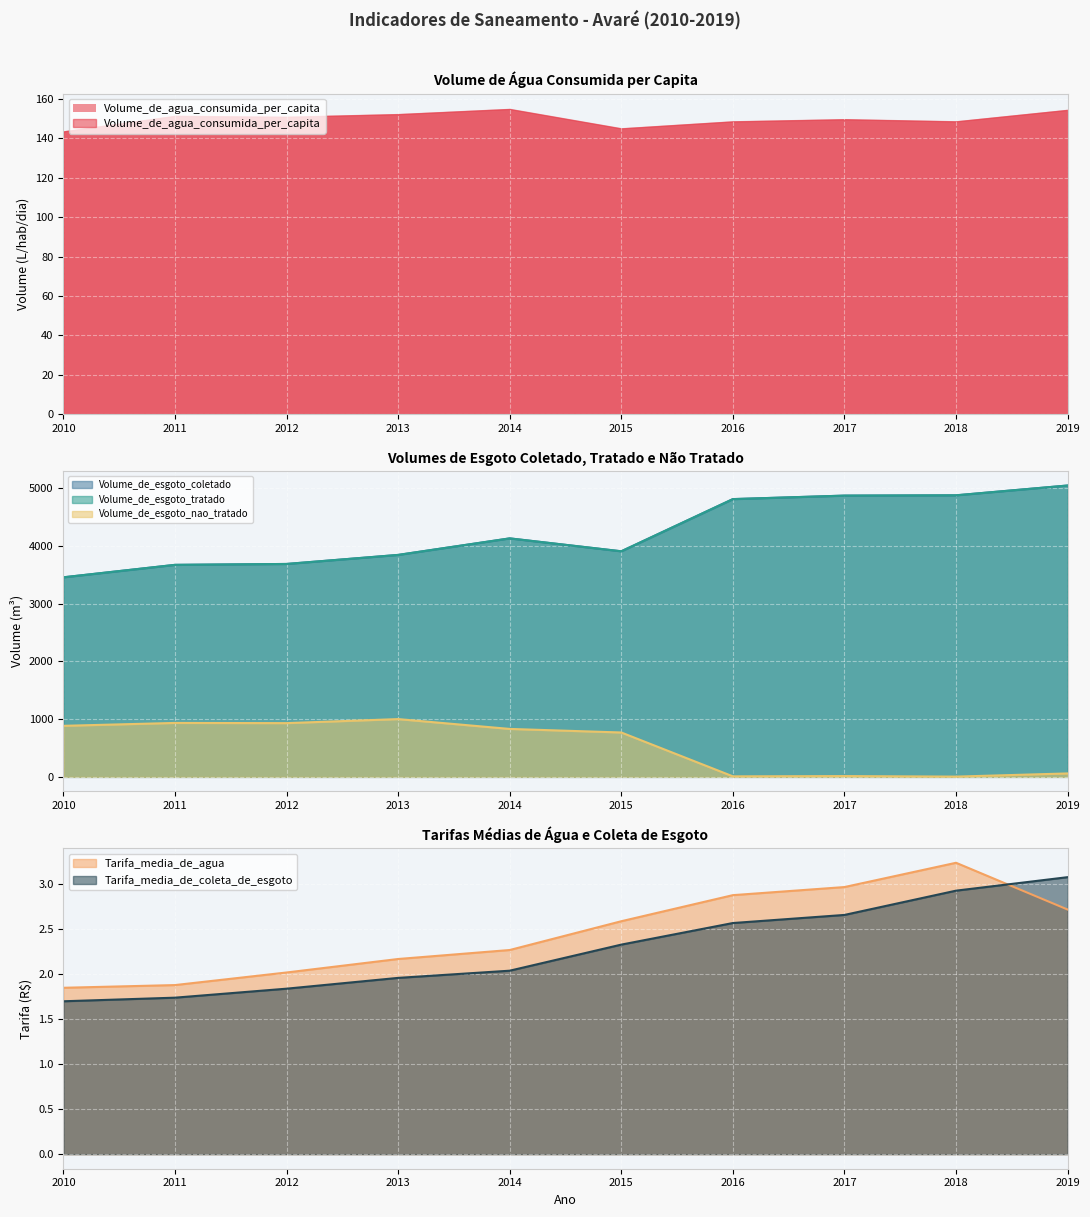

At which category does Volume_de_esgoto_tratado reach its first local valley?

2015